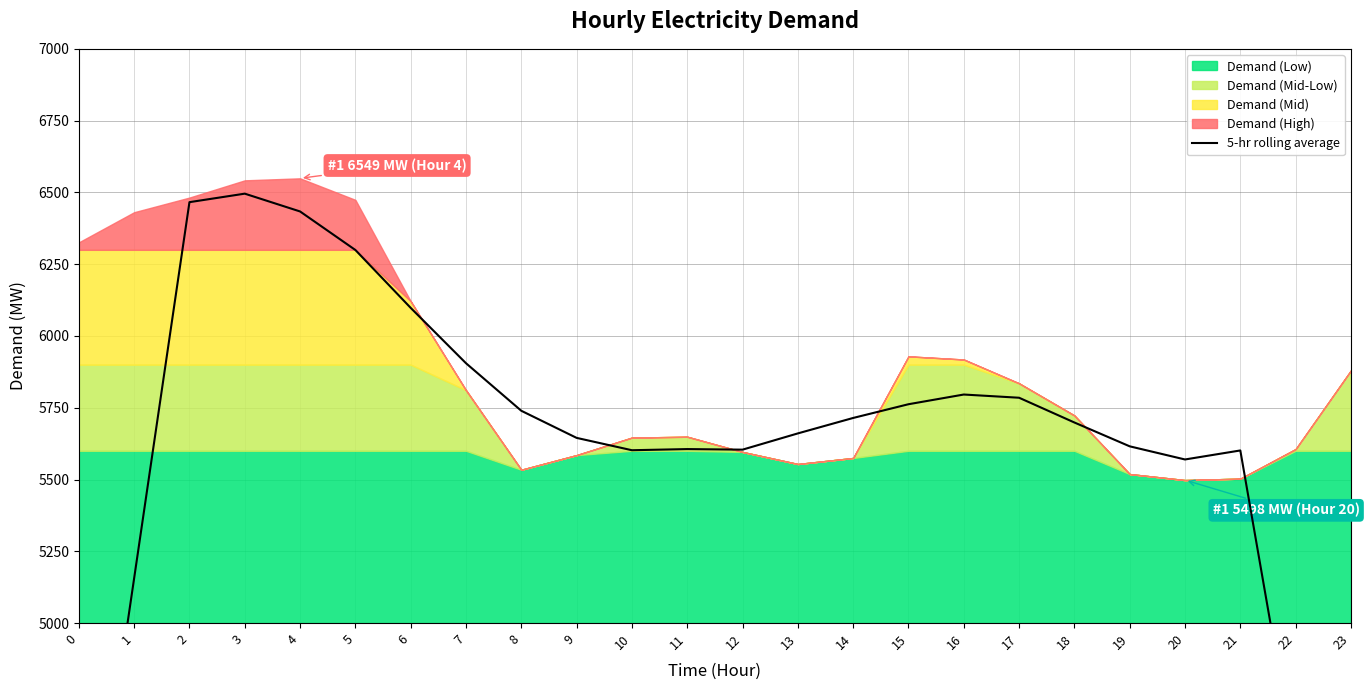

Which label corresponds to the smallest value in the chart?

23